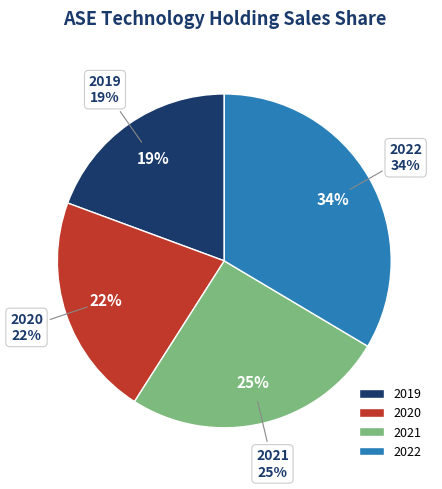

To the nearest percent, what is the difference between the 2019 and 2021 slice percentages?

6%